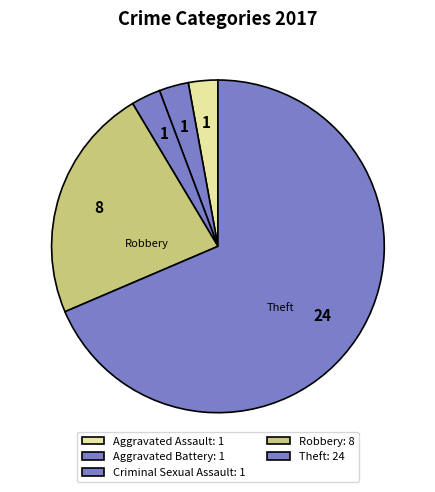

How many slices are in this pie chart?

5